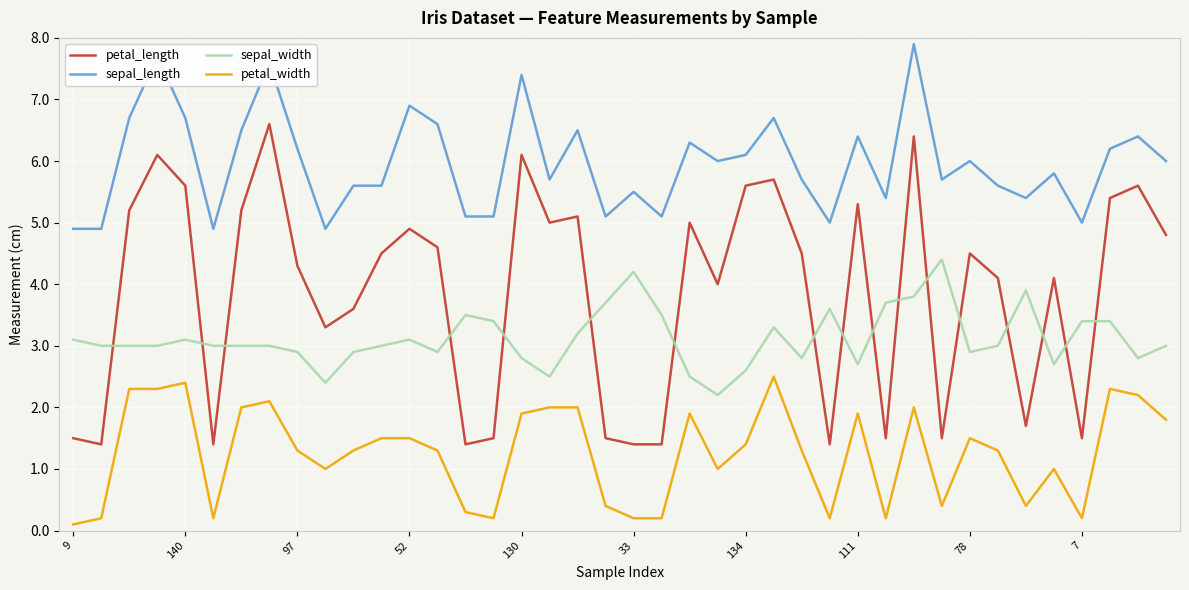

What is the lowest value of the sepal_width series?

2.2